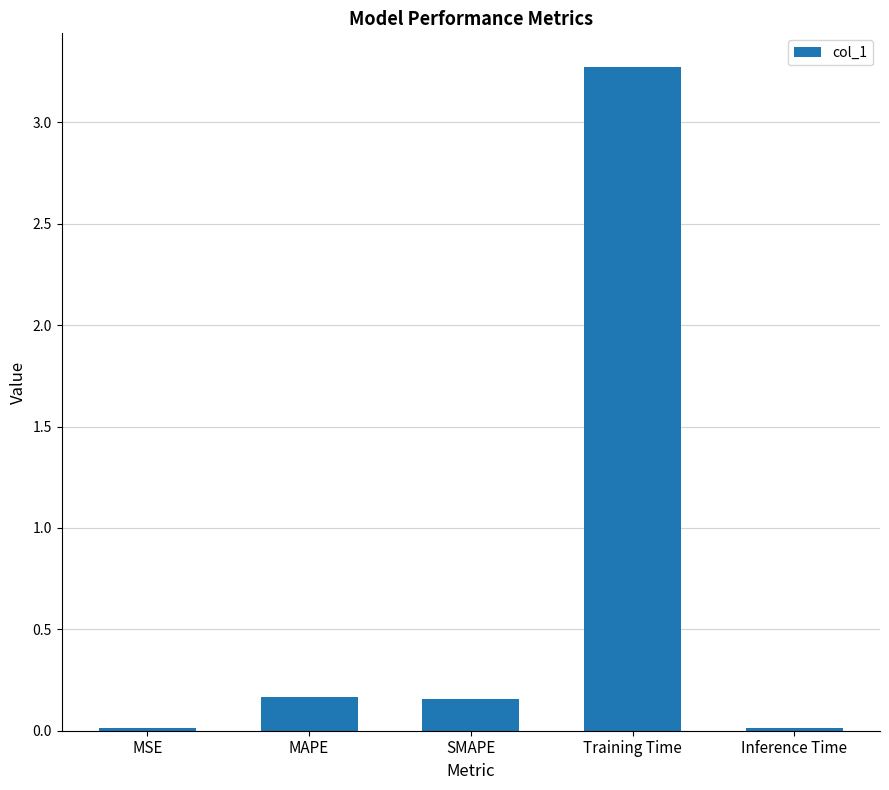

Which has a higher value, Training Time or MAPE?

Training Time